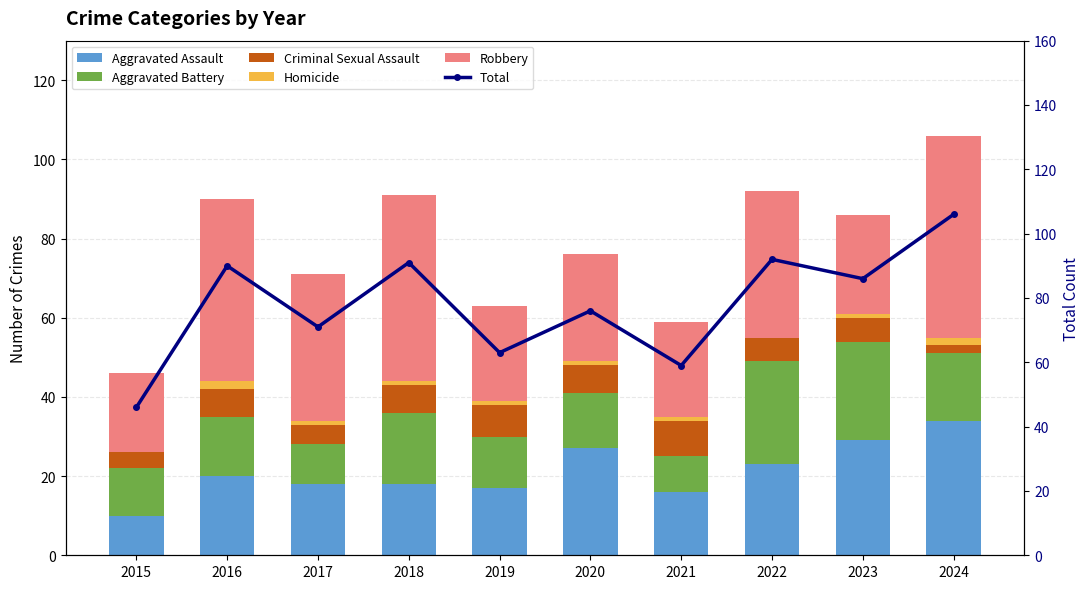

What is the maximum value for Criminal Sexual Assault?

9